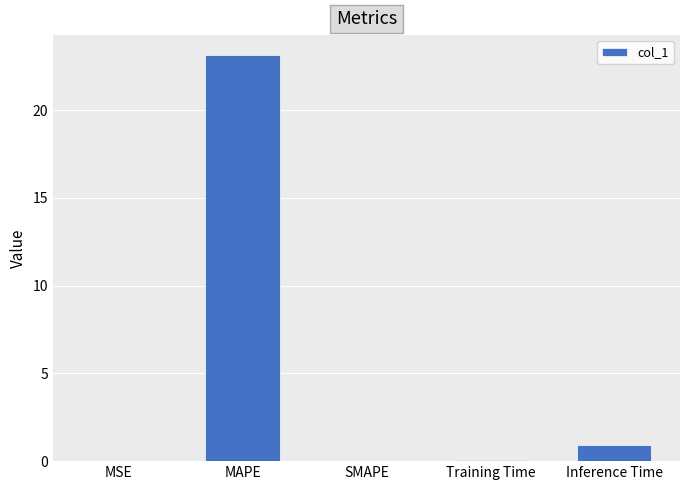

Is it true that the value at Training Time is 0.1?

True